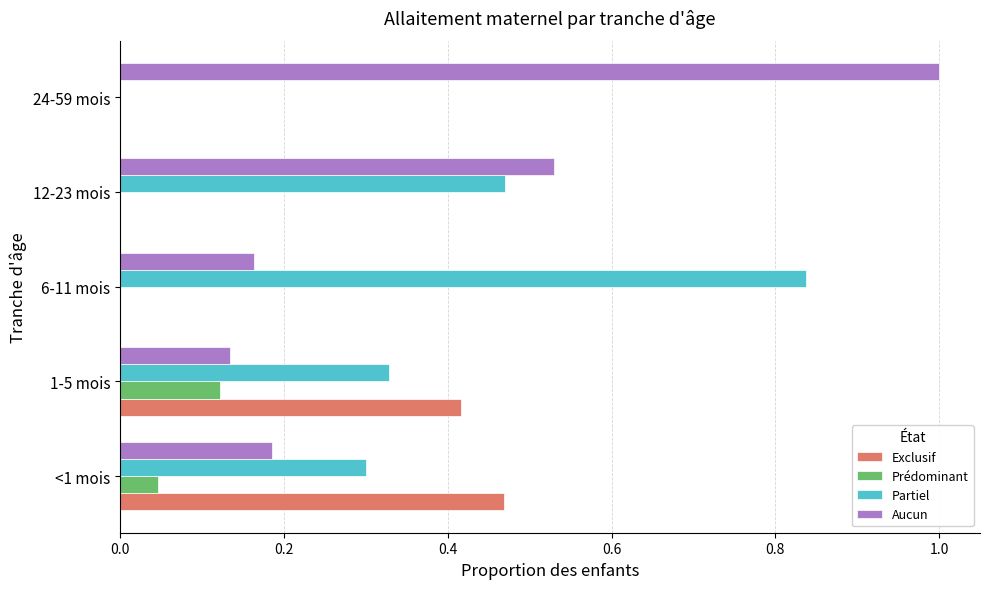

What is the sum of all Aucun values?

2.0